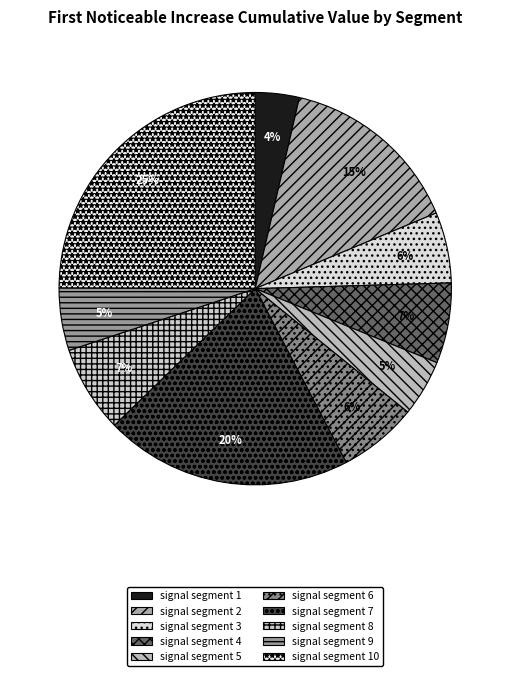

To the nearest percent, what is the difference between the largest and smallest slice percentages?

21%